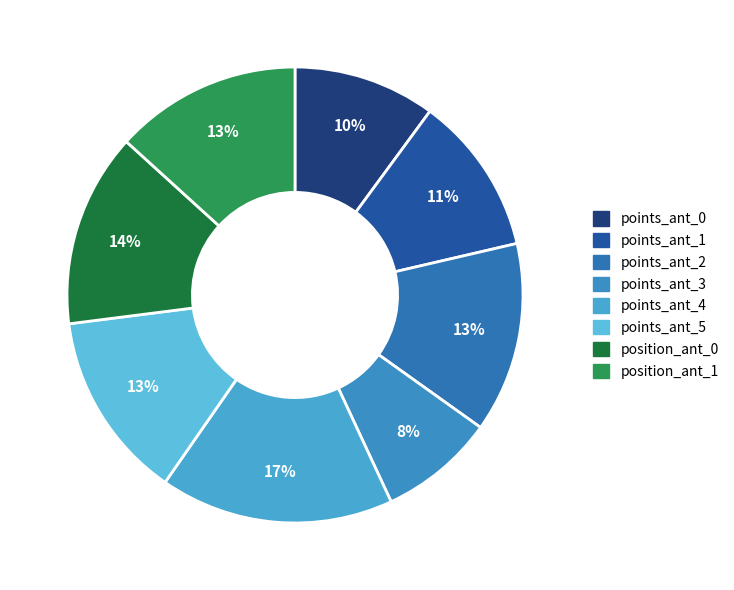

How many segments does this pie chart have?

8